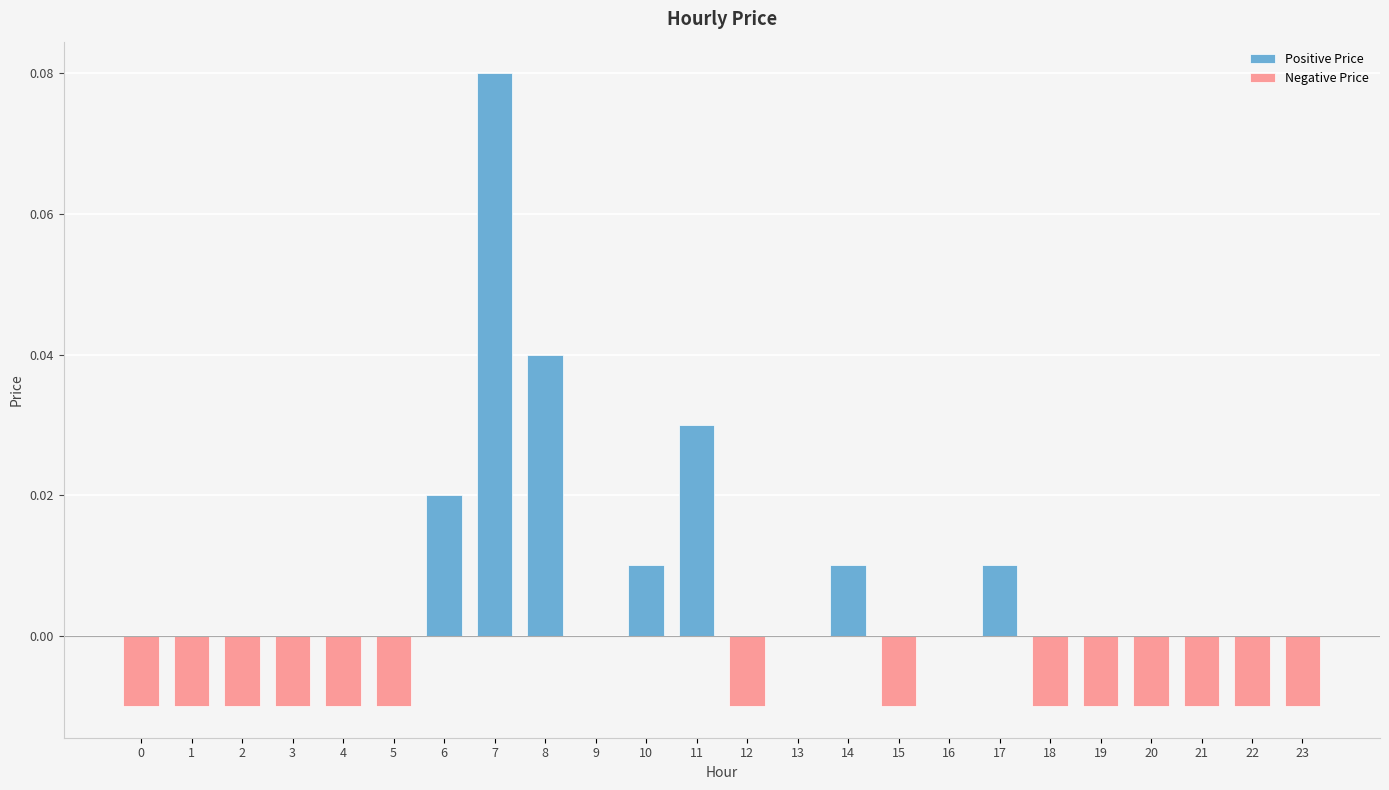

Reading left to right, list all the values displayed in this chart.

Positive Price: 0=0.0	1=0.0	2=0.0	3=0.0	4=0.0	5=0.0	6=0.0	7=0.1	8=0.0	9=0.0	10=0.0	11=0.0	12=0.0	13=0.0	14=0.0	15=0.0	16=0.0	17=0.0	18=0.0	19=0.0	20=0.0	21=0.0	22=0.0	23=0.0
Negative Price: 0=-0.0	1=-0.0	2=-0.0	3=-0.0	4=-0.0	5=-0.0	6=0.0	7=0.0	8=0.0	9=0.0	10=0.0	11=0.0	12=-0.0	13=0.0	14=0.0	15=-0.0	16=0.0	17=0.0	18=-0.0	19=-0.0	20=-0.0	21=-0.0	22=-0.0	23=-0.0